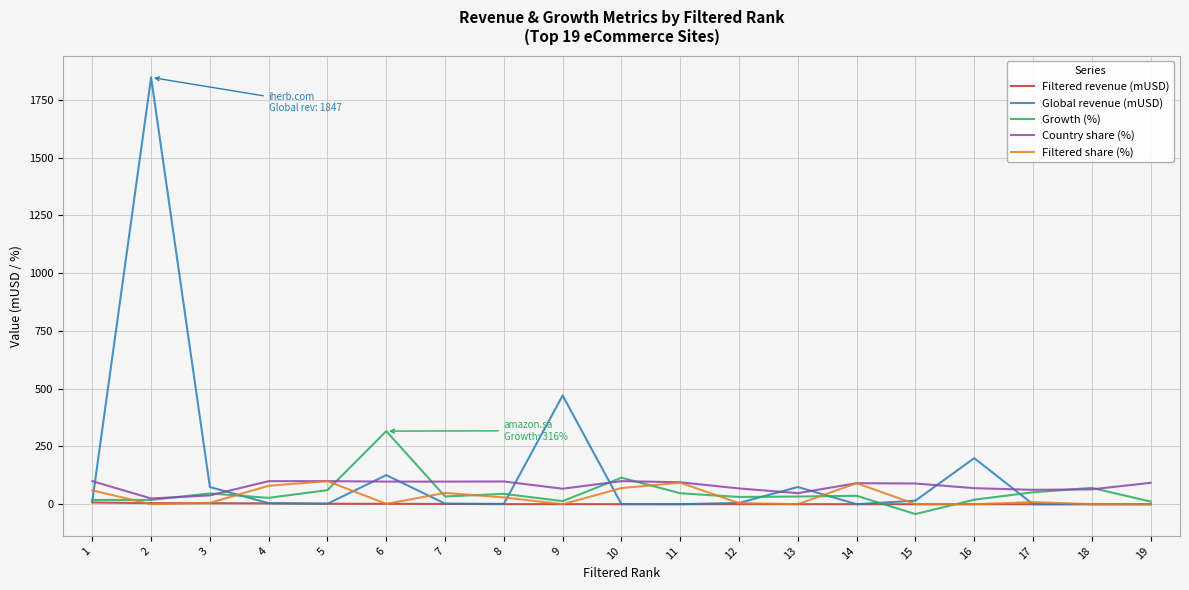

Which series has the largest range (max minus min)?

Global revenue (mUSD)